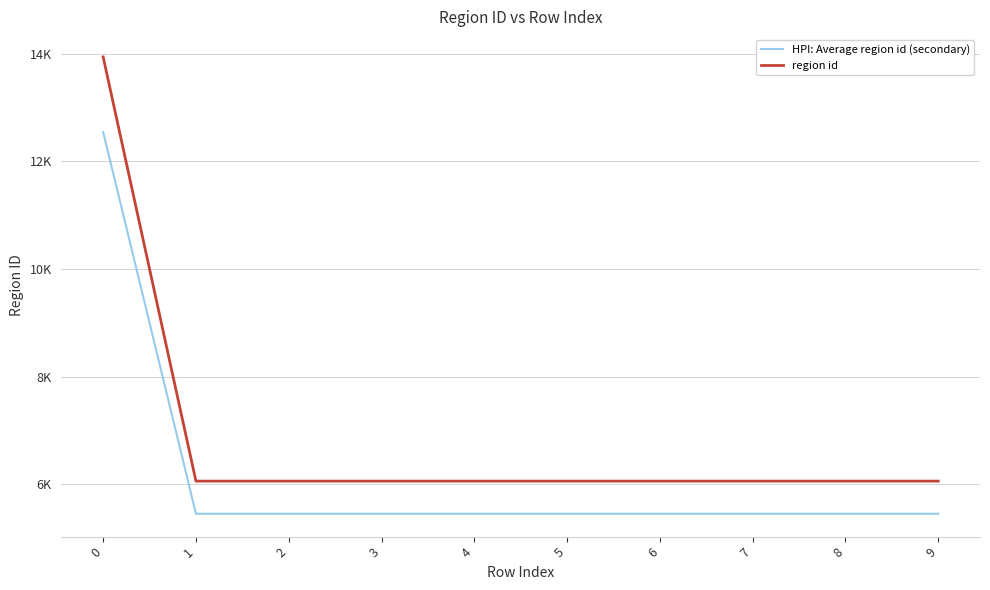

What are all the series names shown in the legend?

HPI: Average region id (secondary), region id